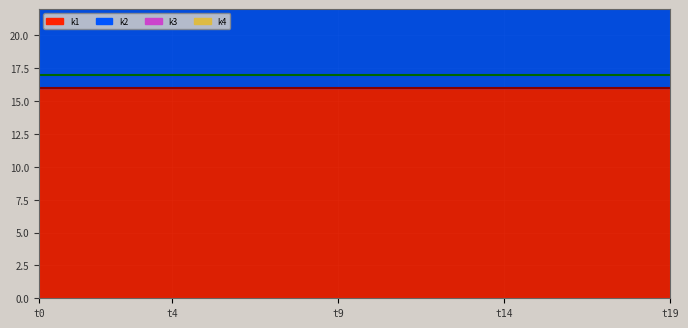

Read the k1 ref value at t0.

16